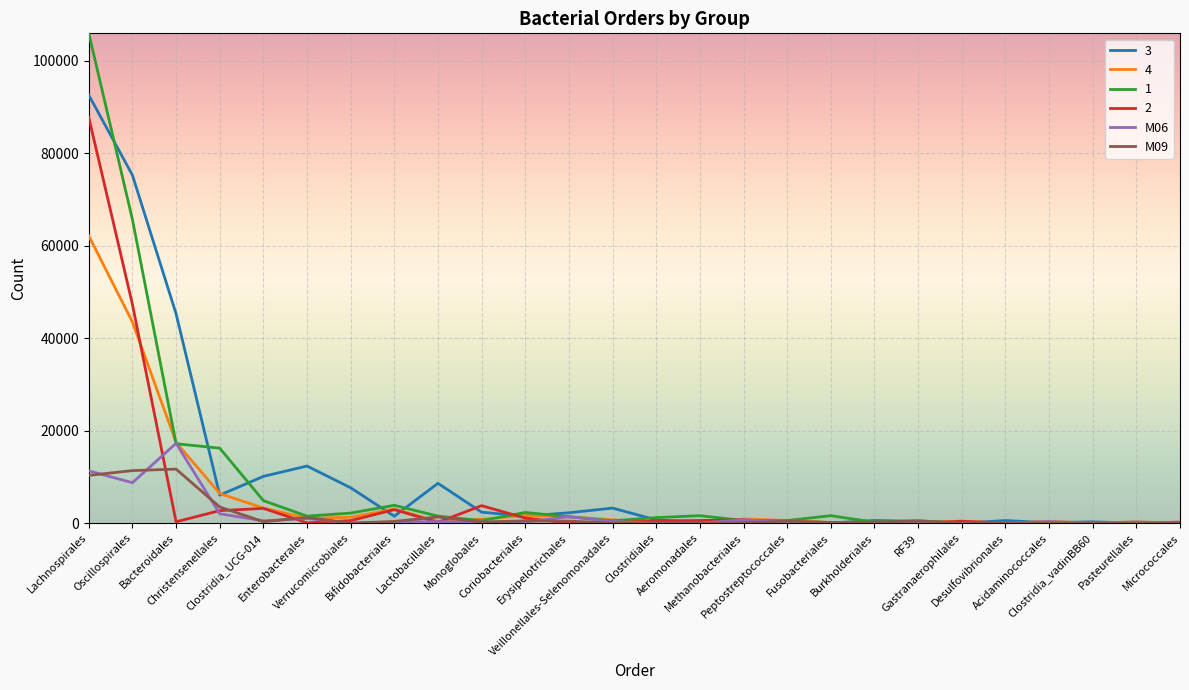

List the series in order of their peak value, highest first.

1, 3, 2, 4, M06, M09